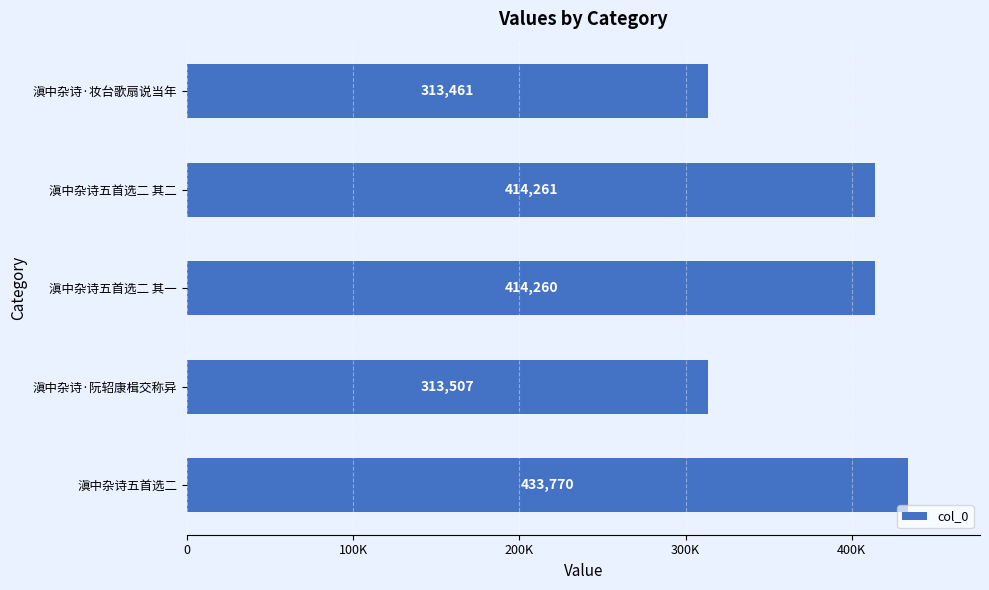

Does the chart contain any negative values?

No